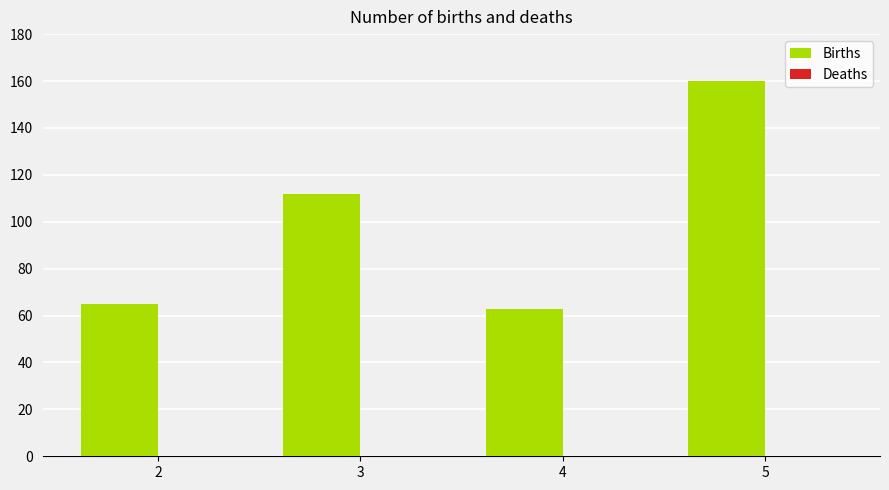

Reading right to left, list all the values displayed in this chart.

160	63	112	65